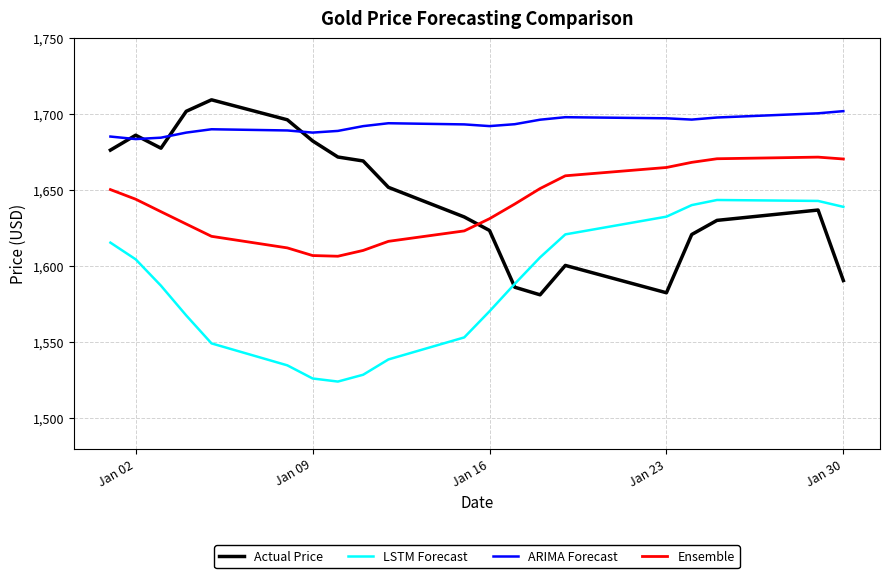

What is the minimum value shown in the chart?

1524.1